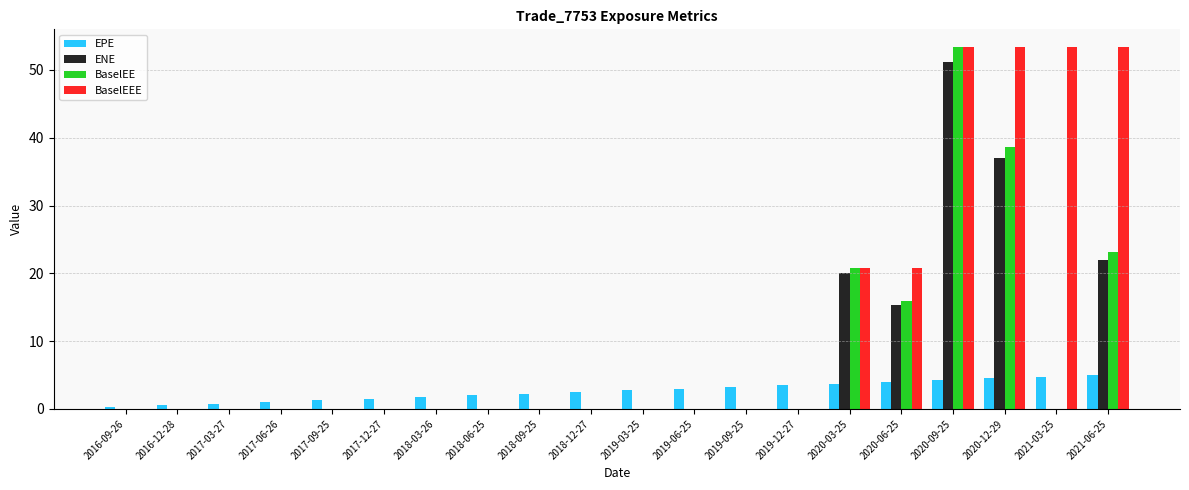

What is the total value across all series at 2018-03-26?

1.7